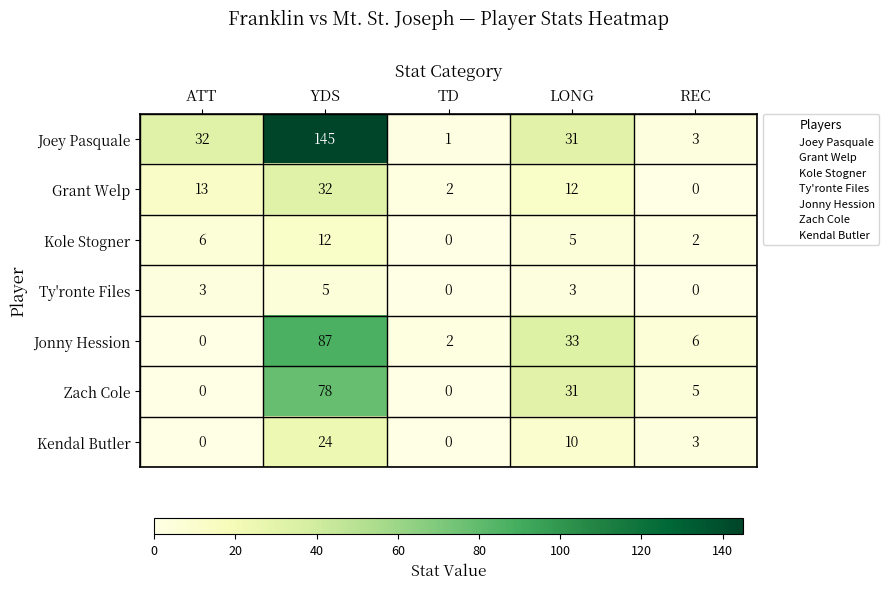

What is the maximum value for Ty'ronte Files?

5